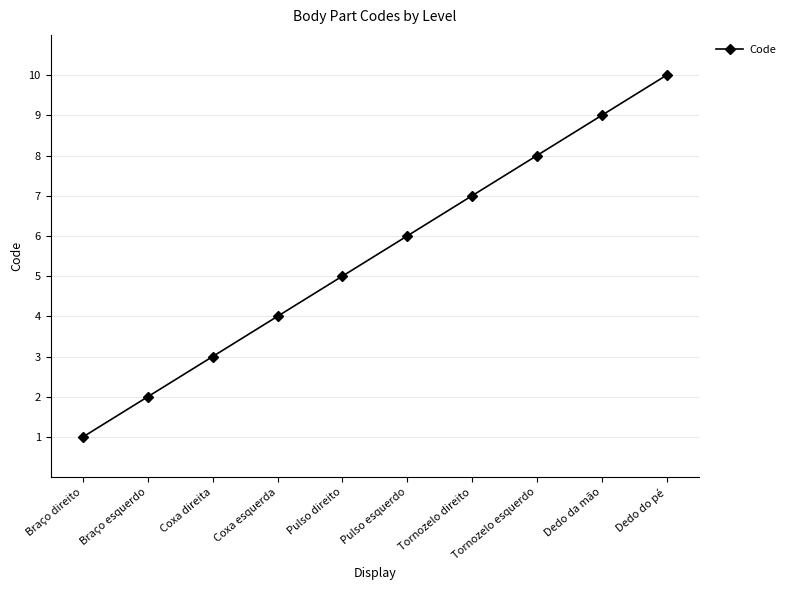

Which has a higher value, Tornozelo direito or Pulso direito?

Tornozelo direito